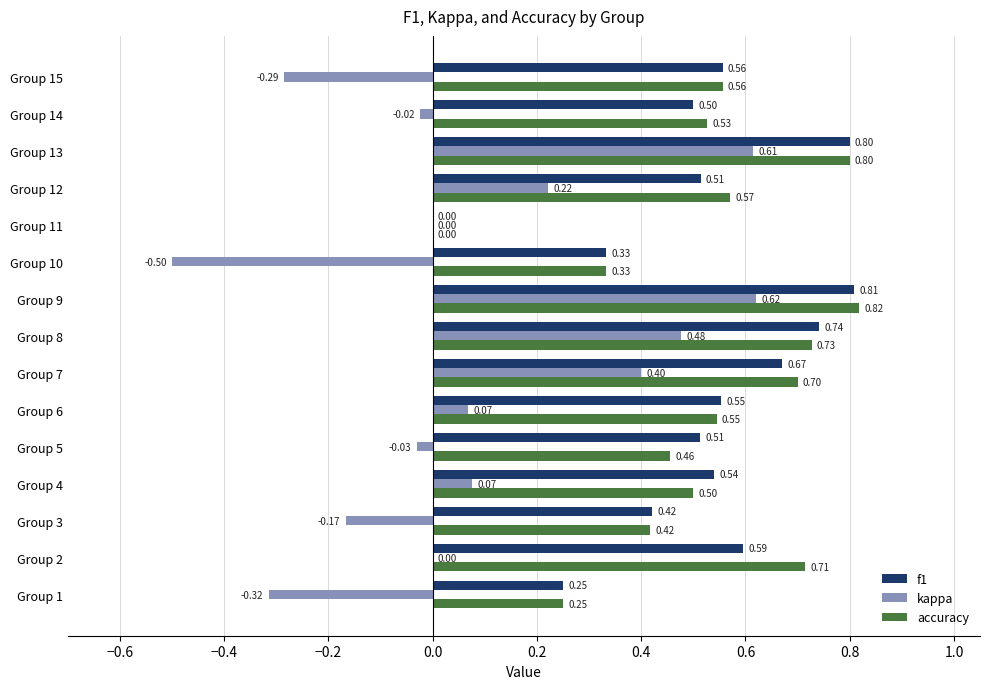

Is the value of kappa at Group 12 greater than the value of accuracy at Group 15?

No